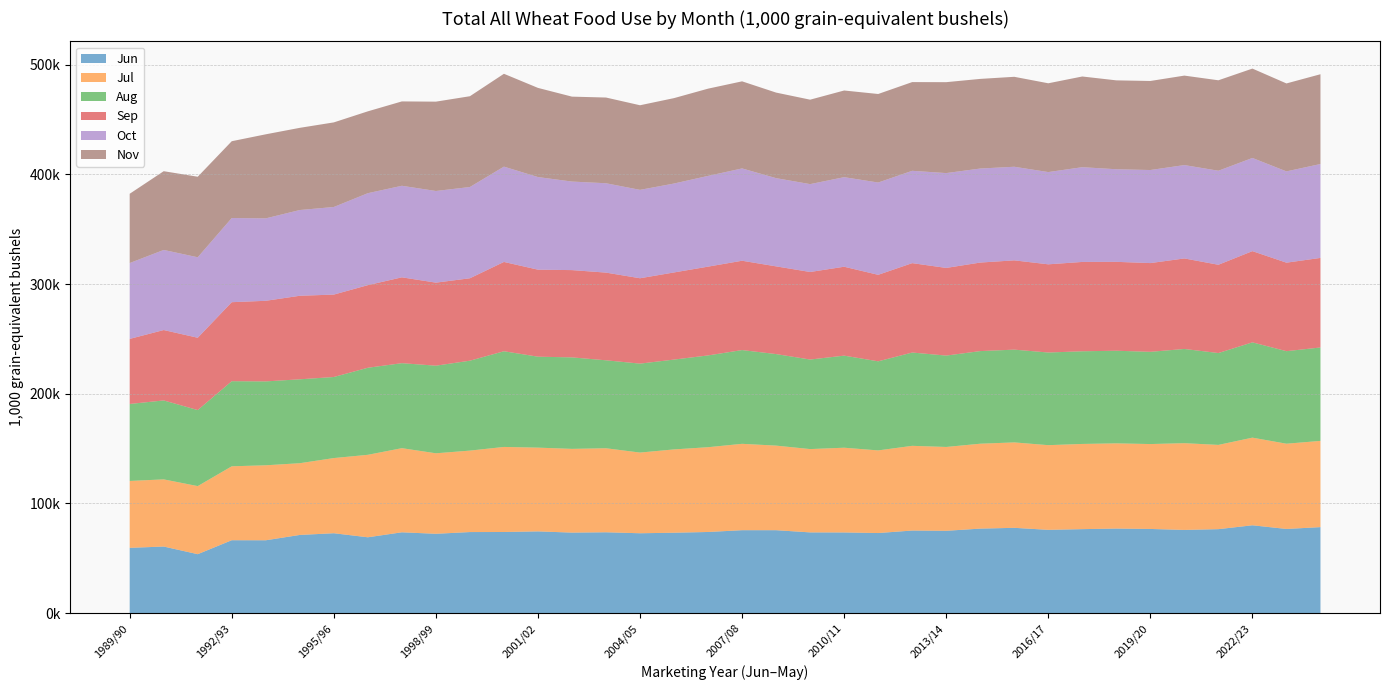

Reading left to right, what are all the values shown in this chart?

Jun: 59510.4	60700.3	53737.1	66460.2	66417.2	71278.6	72831.1	69143.9	73684.9	72334.4	73908.8	73959.7	74518.8	73410.1	73706.4	72818.4	73303.7	73974.3	75610.9	75605.3	73600.2	73546.2	73012.7	75289.6	75052.3	77049.3	77763.9	75931.8	76565.7	77097.7	76743.6	75852.5	76554.6	80082.8	76738.1	78400.8
Jul: 61003.4	61244.1	62073.2	67409.8	68376.5	65407.0	68545.3	75202.2	76714.2	73395.1	74267.6	77558.0	76365.5	76347.3	76616.5	73572.4	75971.3	77304.3	78750.6	77127.2	75970.4	77267.6	75344.3	77245.2	76450.6	77412.9	77890.6	77210.6	77683.4	77688.3	77410.7	79095.2	76830.4	79908.6	77733.9	78626.4
Aug: 70188.1	71985.3	69334.8	77596.7	76485.7	76502.7	73919.2	79372.5	77495.2	79886.1	81986.8	87255.9	82929.5	83418.0	80199.4	81098.4	81908.9	83688.0	85488.1	83466.9	81645.9	83951.9	81235.4	85062.3	83320.0	84455.3	84590.0	84479.0	84501.4	84455.7	84092.9	85906.7	83753.5	86892.5	84374.1	85192.6
Sep: 59327.9	64179.3	65926.4	72036.1	73494.7	76174.5	75138.1	75322.7	78280.4	75711.0	75152.2	81429.9	79342.8	79582.9	79948.3	77841.7	79441.1	80952.4	81447.3	79968.9	79826.3	81066.5	78863.8	81511.1	79921.7	80720.2	81405.8	80408.2	81459.0	81049.7	80914.5	82541.0	80488.6	83173.7	80687.1	81652.8
Oct: 69162.1	73033.4	73385.6	76738.9	75159.5	78171.7	79877.4	83852.7	83471.8	83569.1	83204.2	86897.2	84448.8	80730.0	81482.5	80598.6	81076.2	82744.3	84168.4	80439.0	80114.6	81669.9	84162.2	84188.9	86479.5	85732.7	85349.0	84109.3	86387.6	84427.9	84856.4	85129.4	85736.8	84955.0	83235.8	85618.9
Nov: 63167.9	71804.0	73446.6	70039.4	76651.4	74951.1	77135.7	74637.4	76926.3	81464.9	82785.7	84665.6	81295.9	77440.7	78161.5	77141.6	77883.7	79547.5	79410.4	78012.1	77004.9	79028.4	80720.3	80897.8	82899.1	81734.2	82012.9	80967.0	82704.8	81055.2	81189.7	81581.8	82475.0	81498.7	80196.9	81864.2